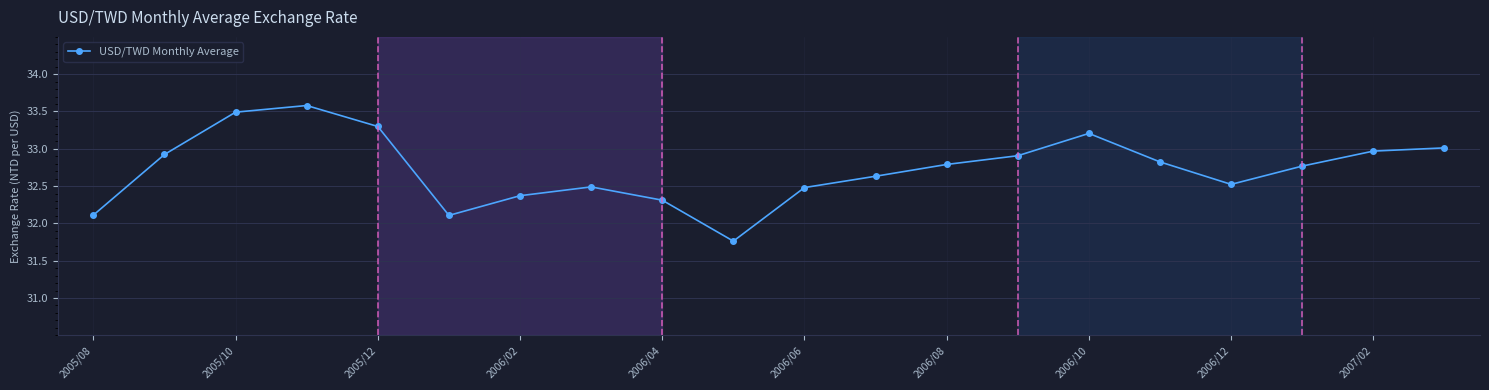

True or false: the data has more than 0 interior local peaks.

True